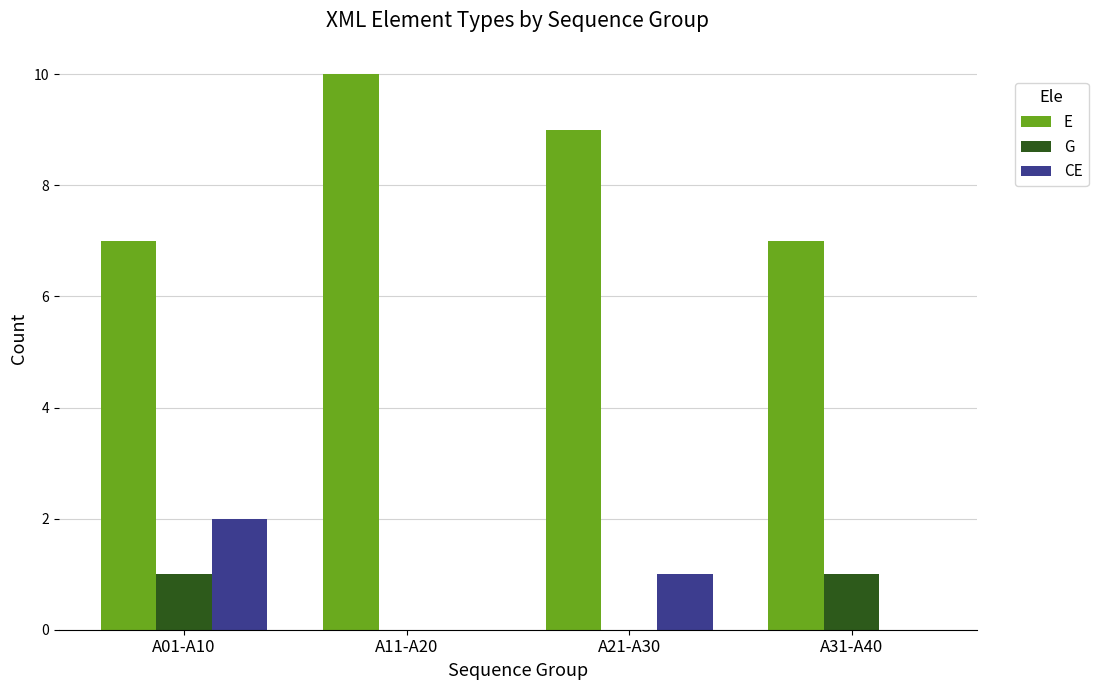

True or false: CE has a value of 0 at A11-A20.

True